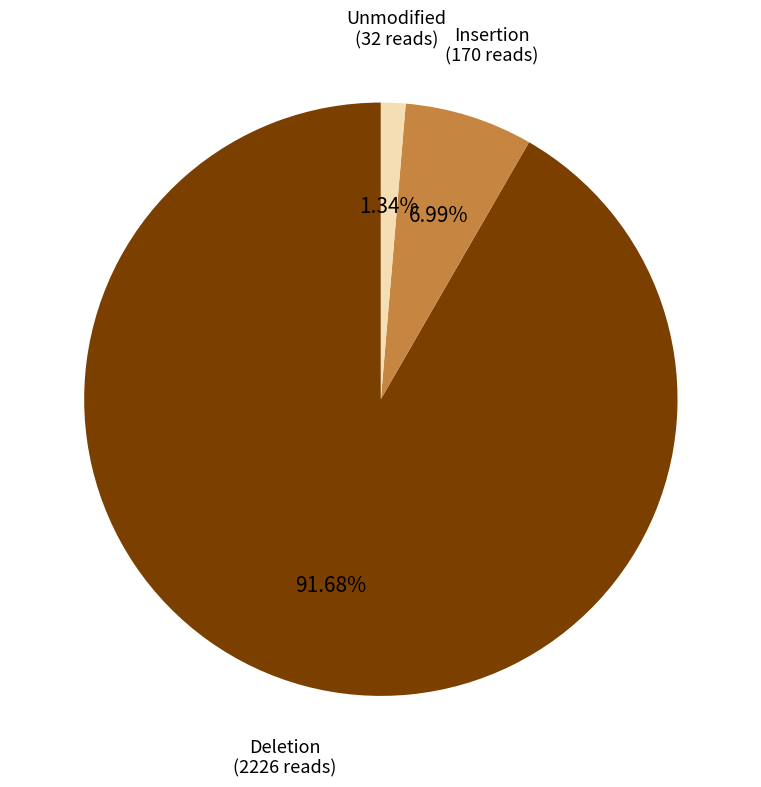

To the nearest percent, what is the average slice percentage?

33%